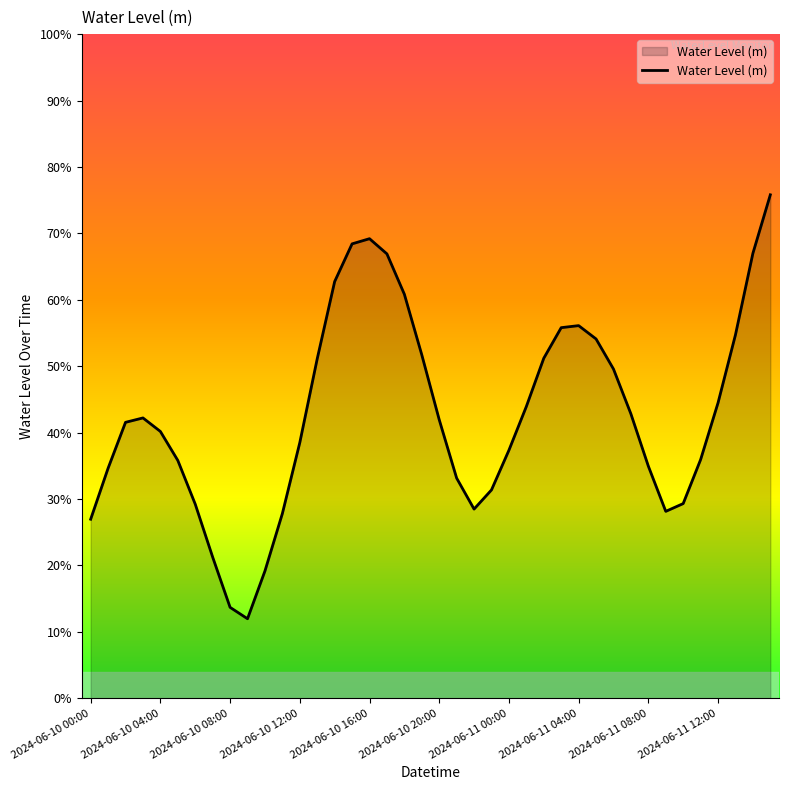

Is this an area chart (filled region under the line)?

Yes